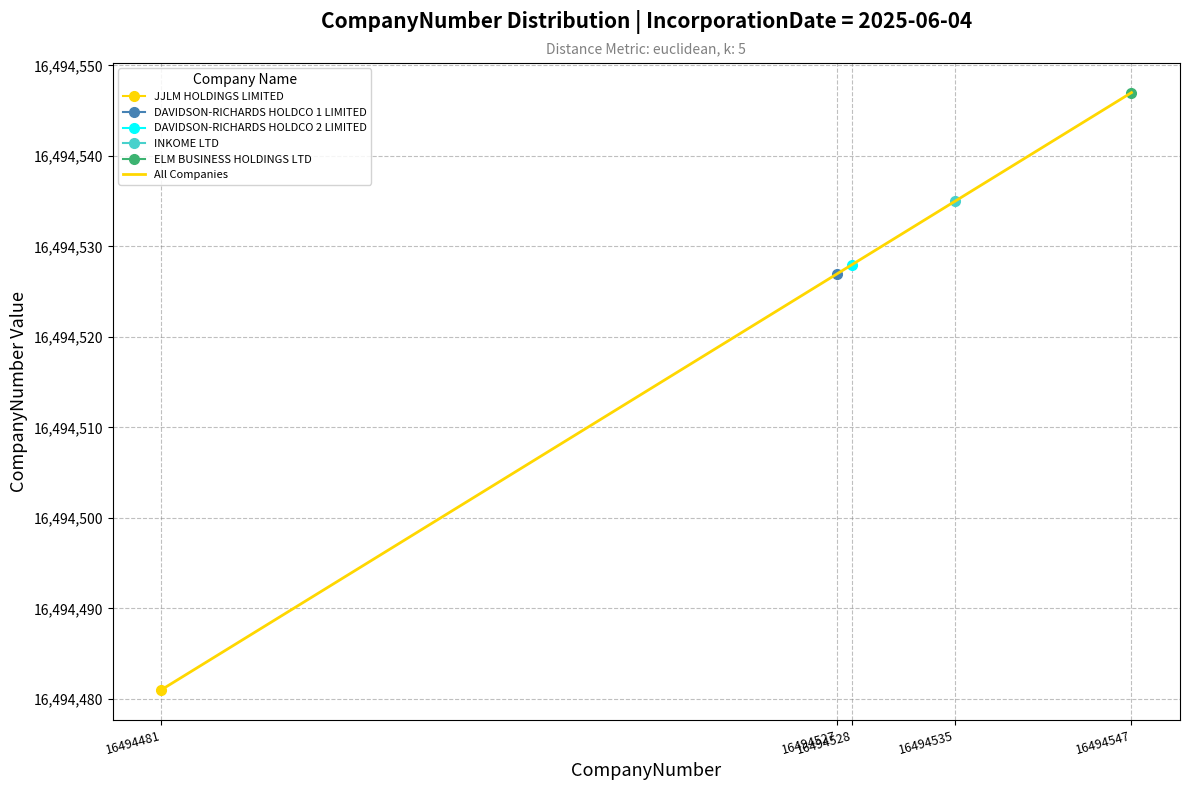

What is the approximate value at 16494535, to the nearest 5?

16494535